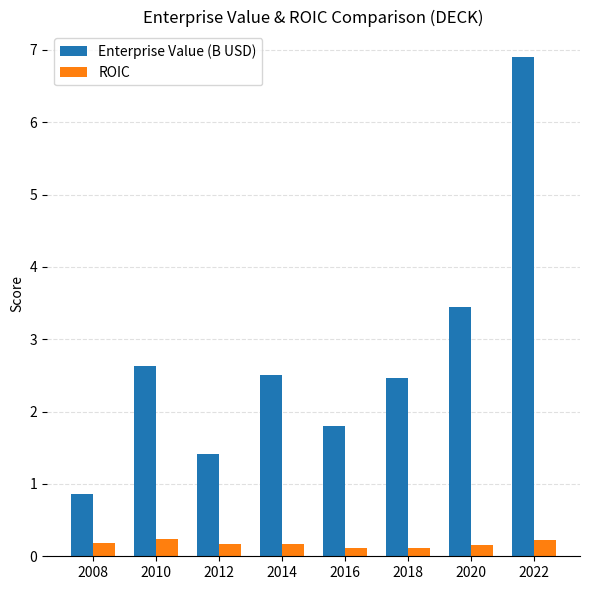

What is the difference between the second highest and minimum values in the Enterprise Value (B USD) series?

2.6